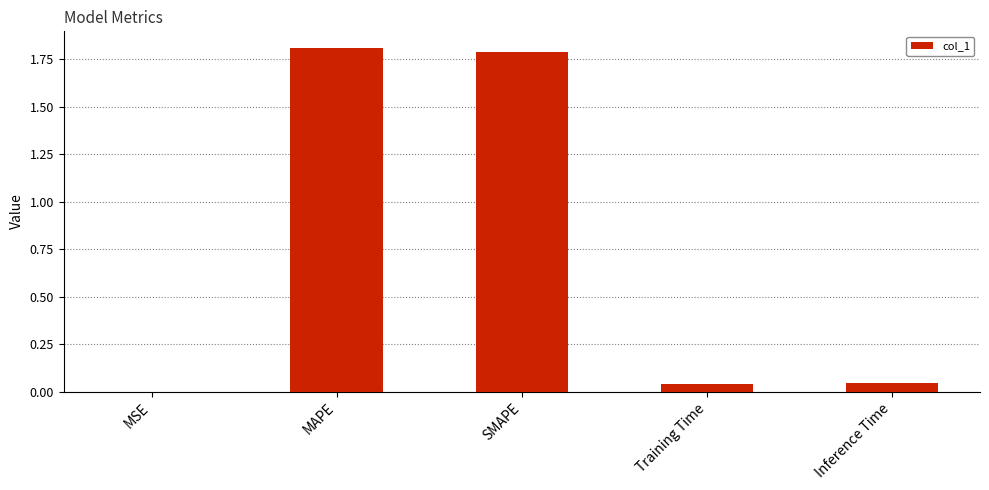

The chart shows a value of 0.0 at Inference Time. True or false?

True